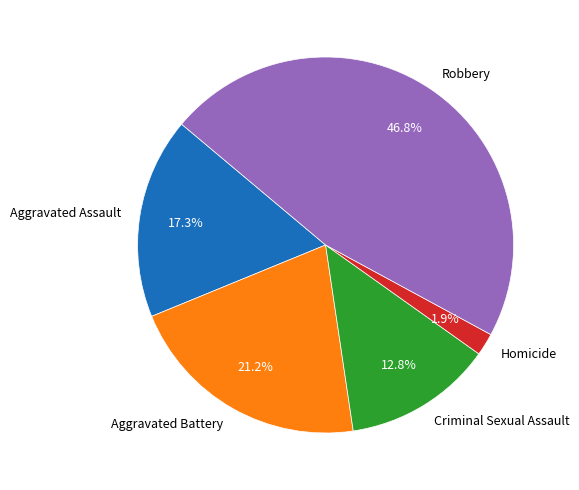

To the nearest percent, what is the average slice percentage?

20%